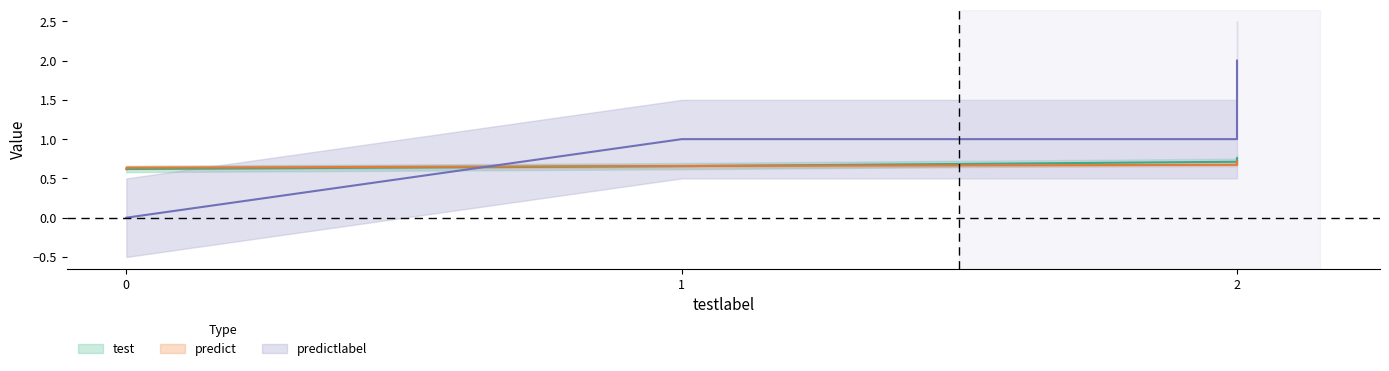

Between which two adjacent categories do test and predictlabel first intersect?

0 and 1